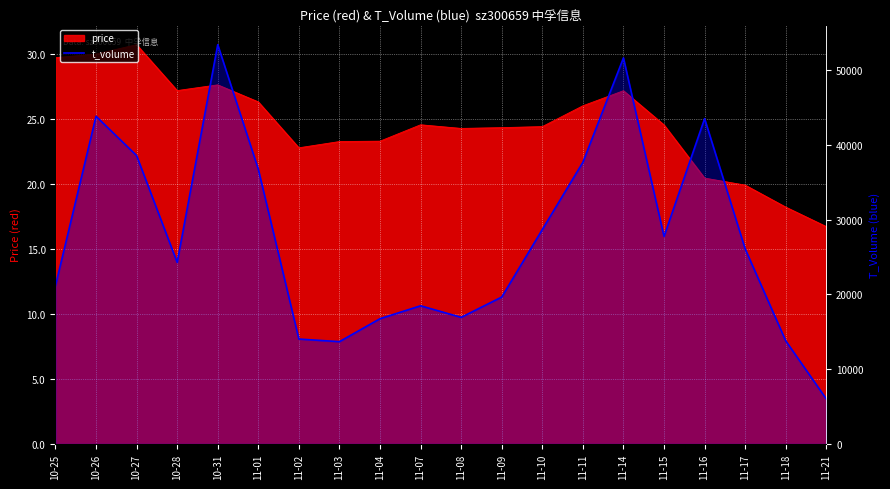

True or false: the data has more than 0 interior local peaks.

True